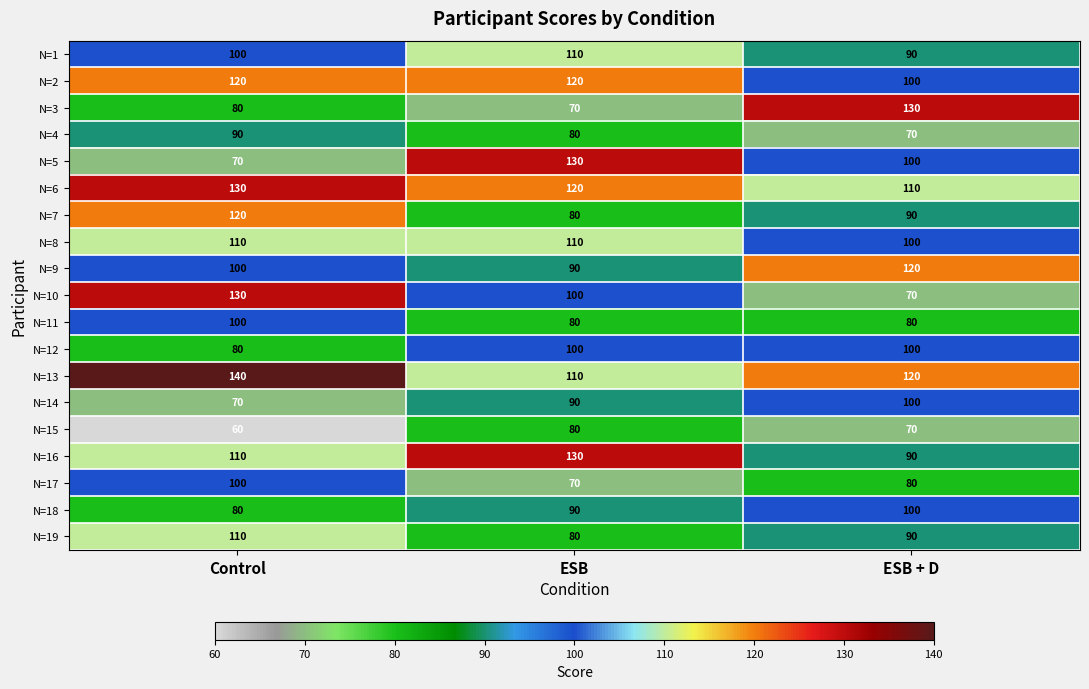

What is the sum of all N=18 values?

270